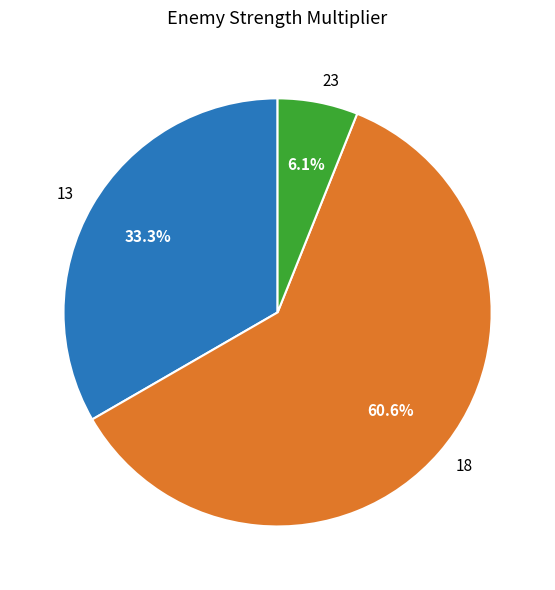

Does any single category account for the majority?

Yes